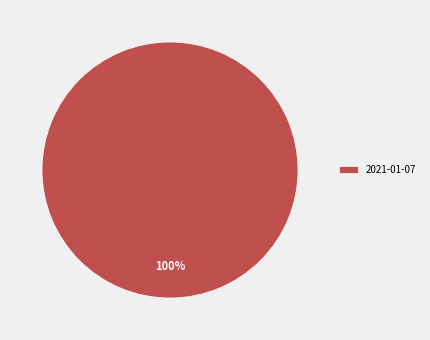

True or false: 2021-01-07 accounts for 100% of the total.

True